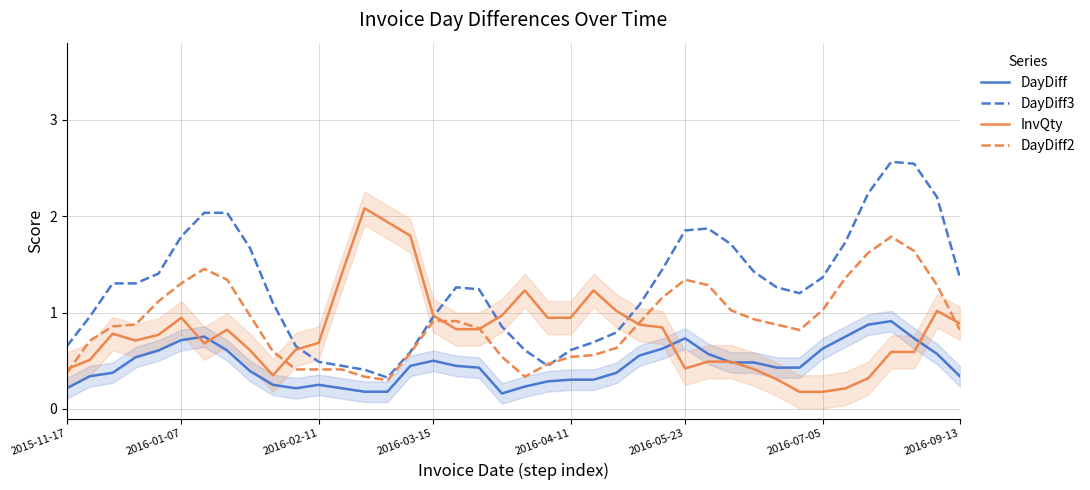

Which has a higher value, 28 or 35?

35